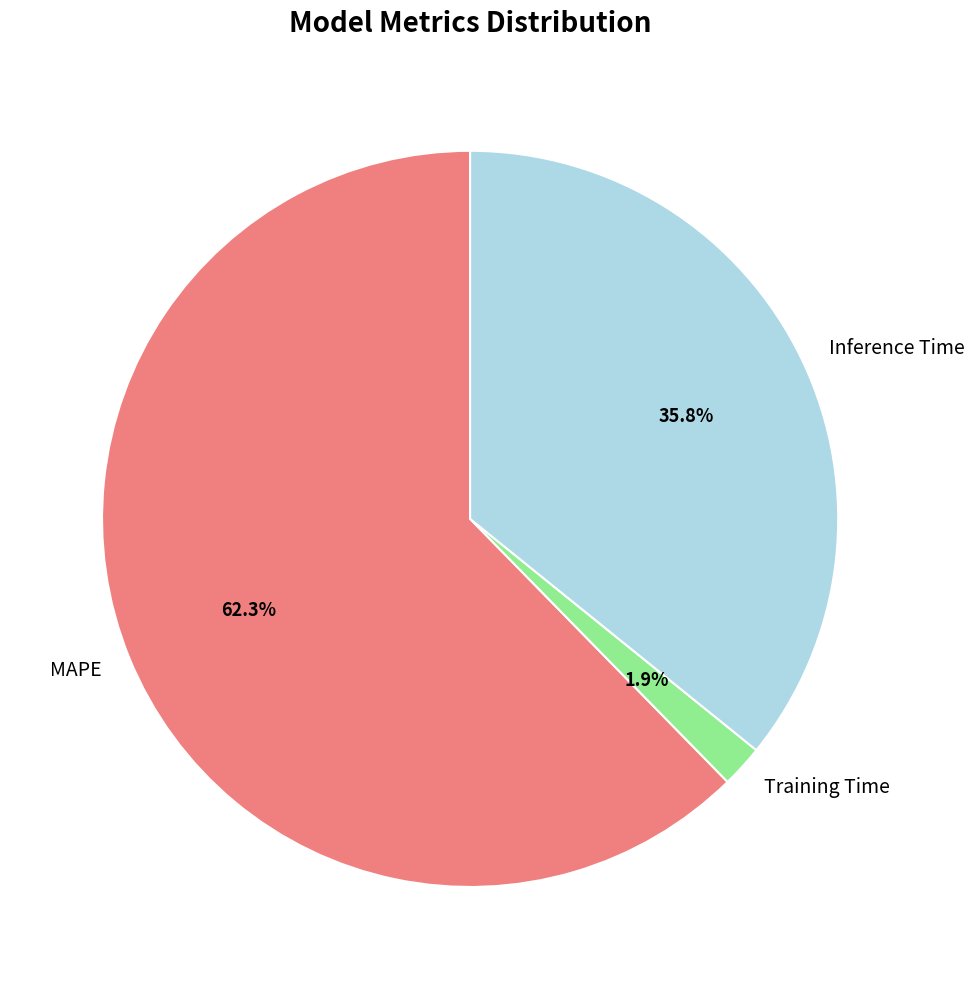

Count the number of slices in the pie.

3